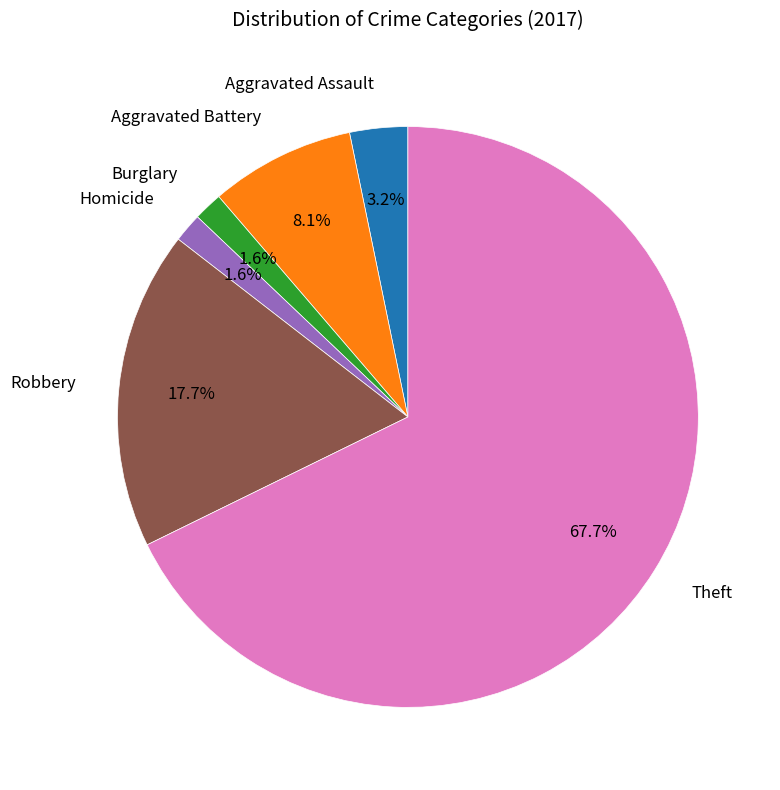

Between Burglary and Aggravated Assault, which is larger?

Aggravated Assault